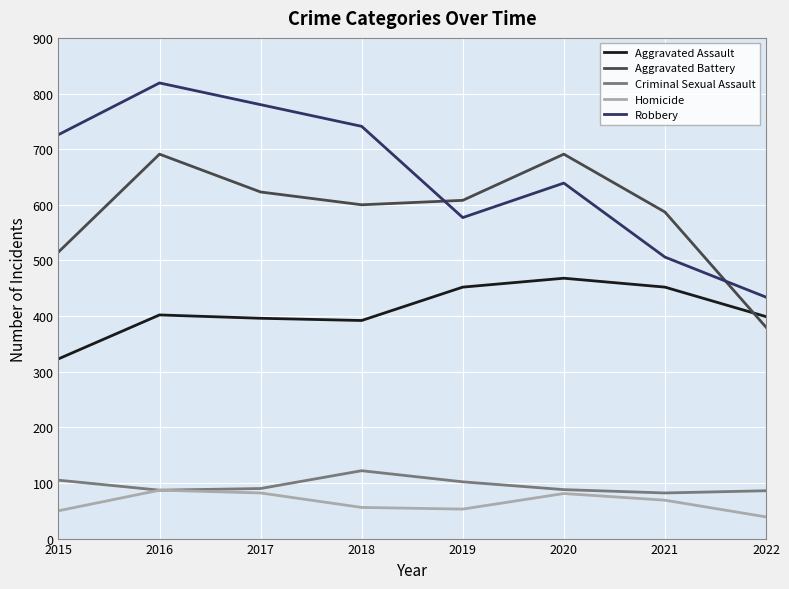

True or false: Aggravated Battery has more than 2 points higher than both neighbors.

False